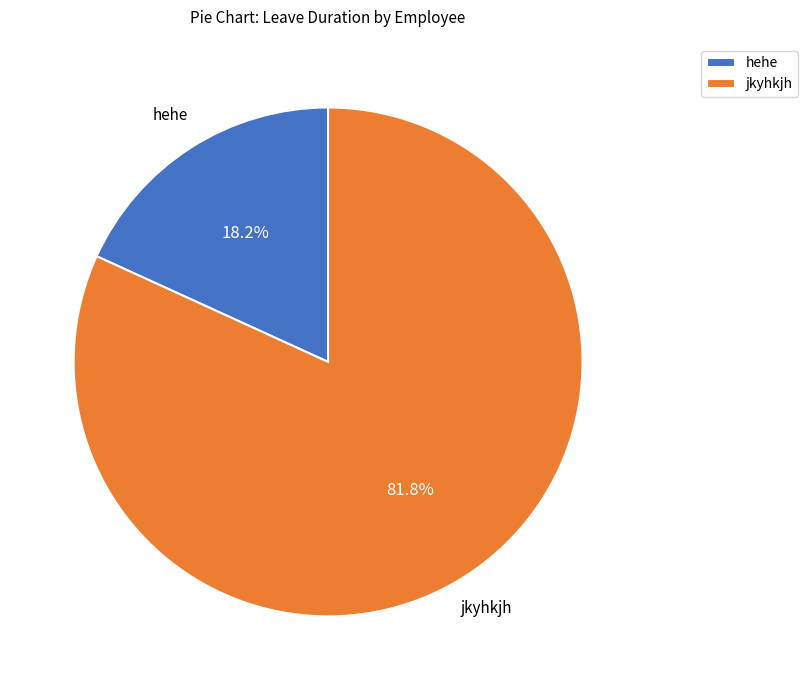

To the nearest percent, what percentage of the pie is jkyhkjh?

82%